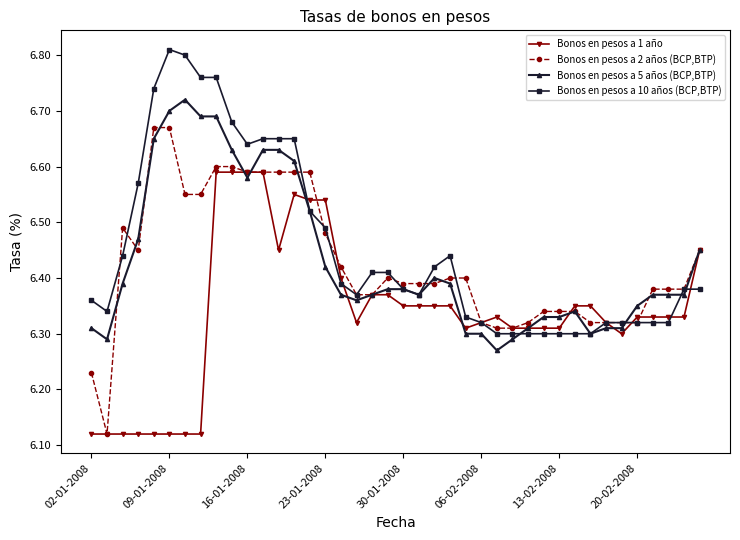

Which series has the largest range (max minus min)?

Bonos en pesos a 2 años (BCP,BTP)